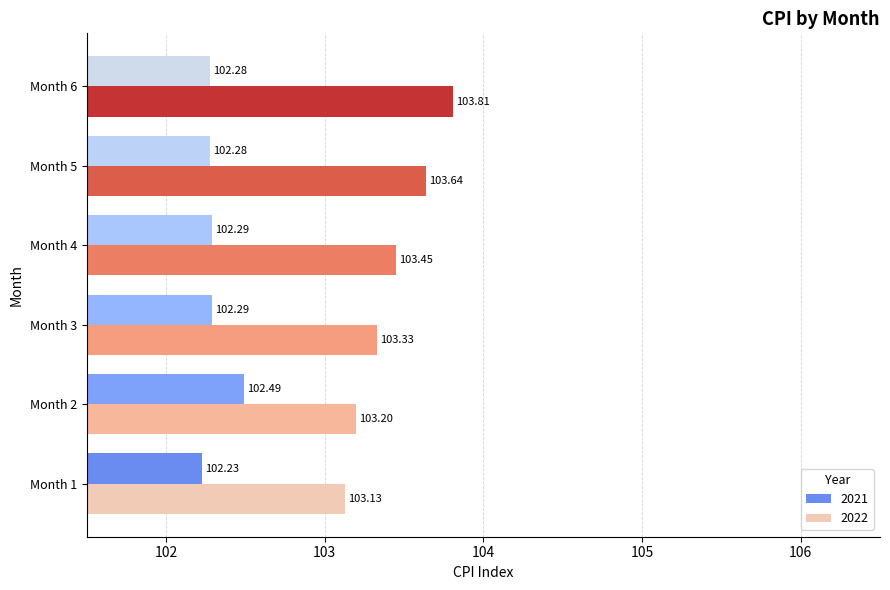

What is the smallest value displayed?

102.2